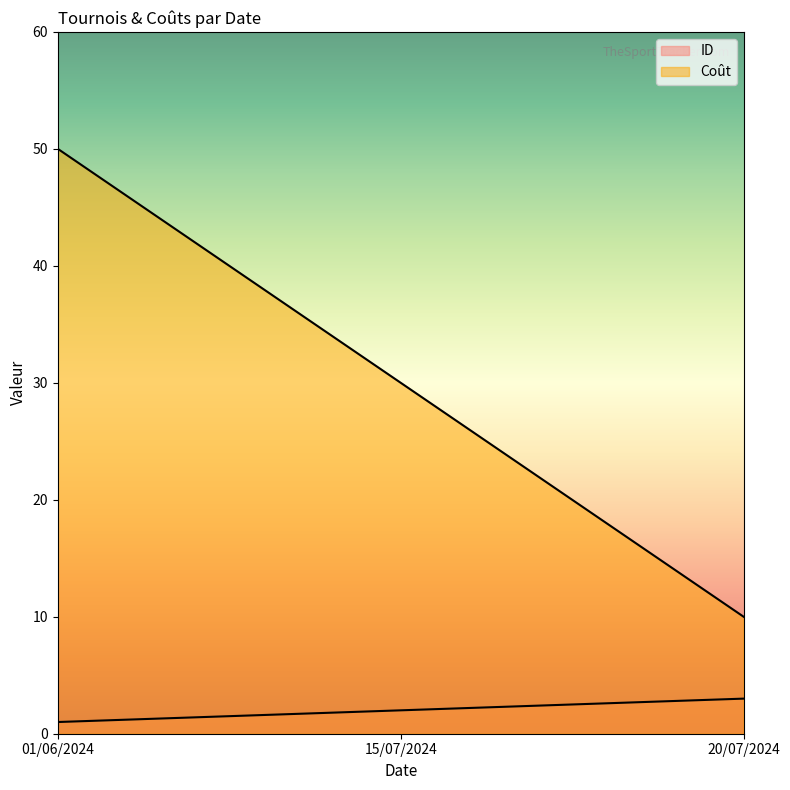

What is the spread (max minus min) of values at 15/07/2024?

28